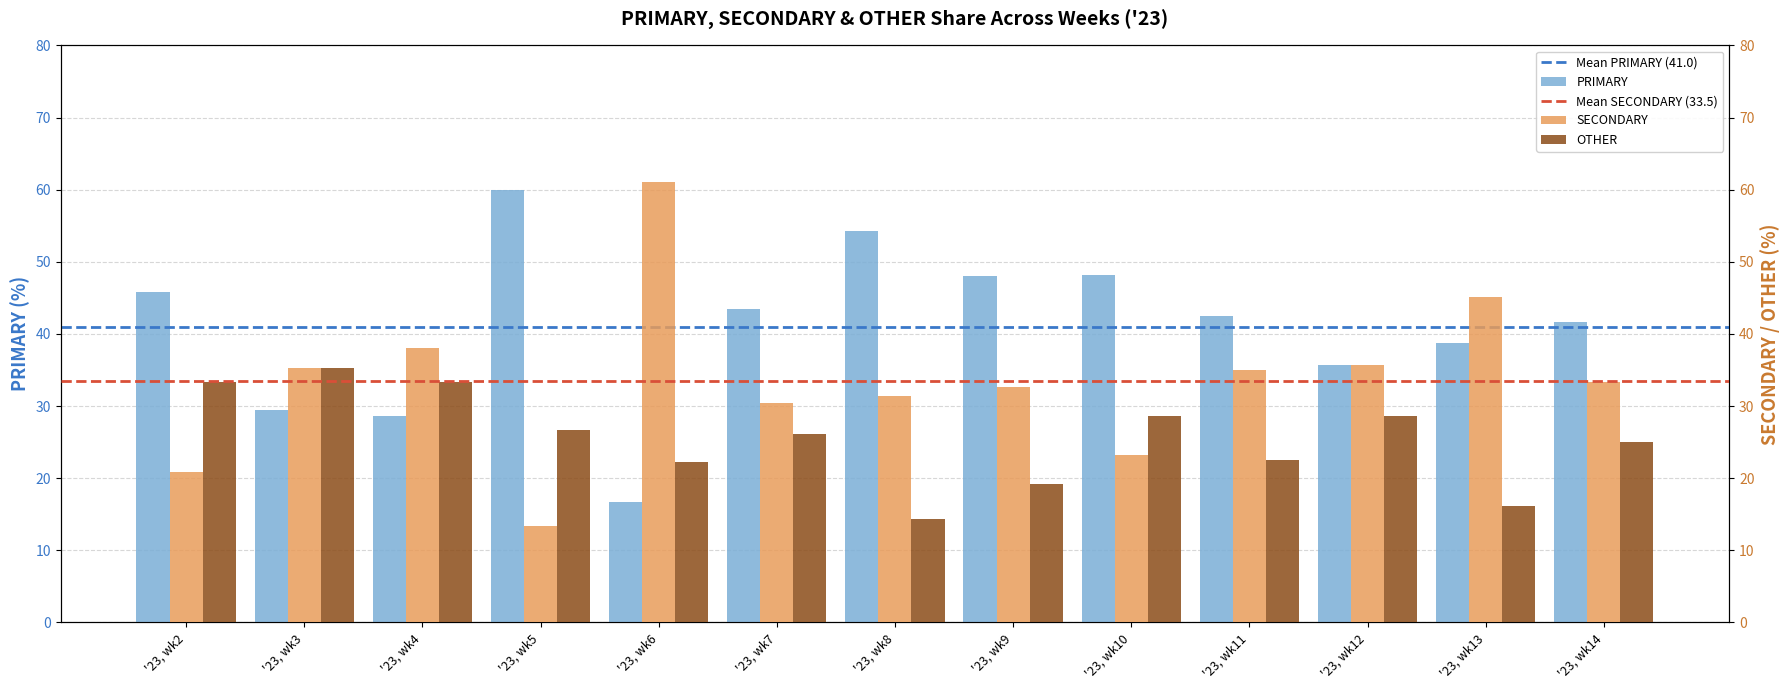

Which has a higher value, '23, wk10 or '23, wk7?

'23, wk10